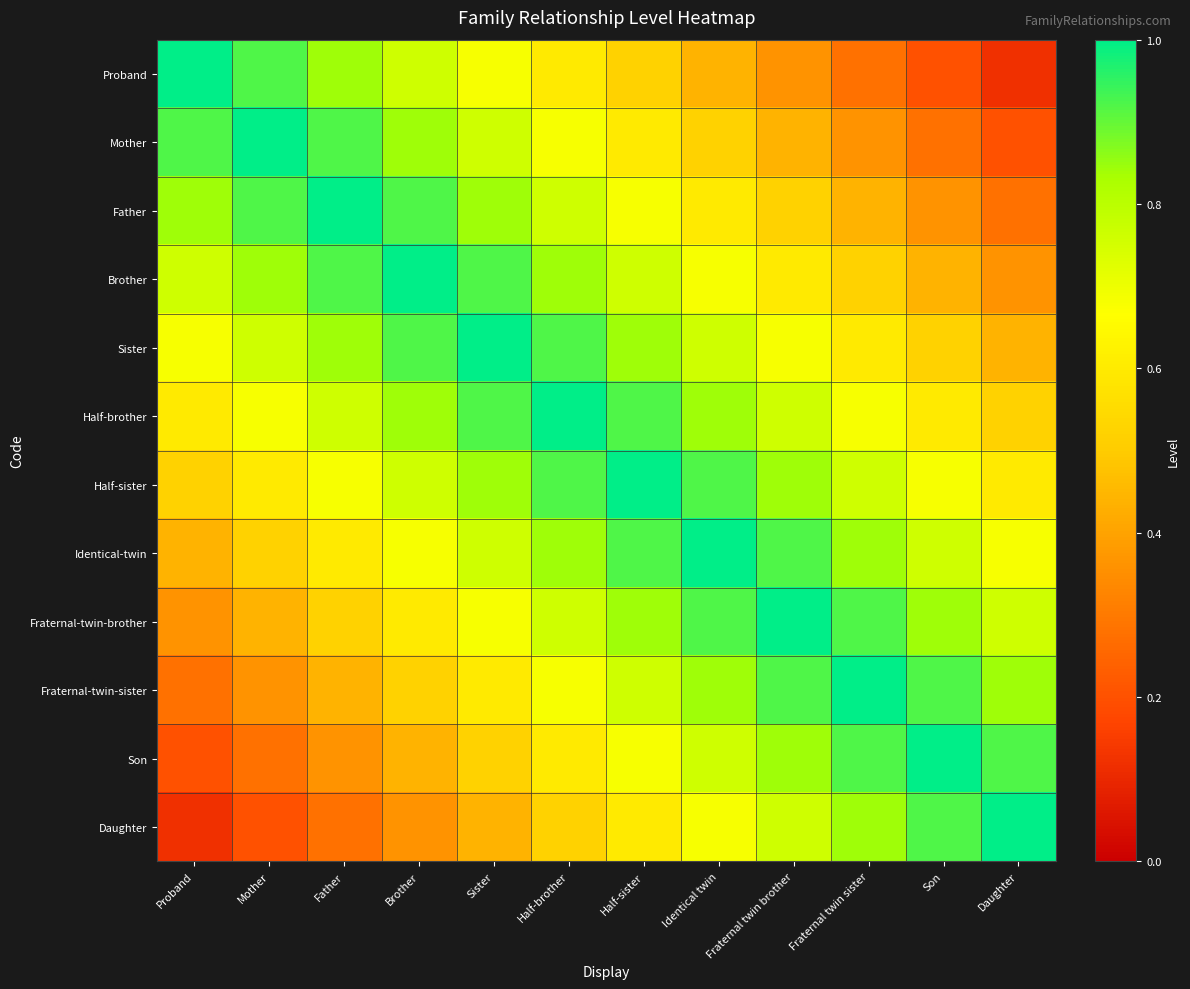

Between Identical twin and Proband, which is larger?

Proband